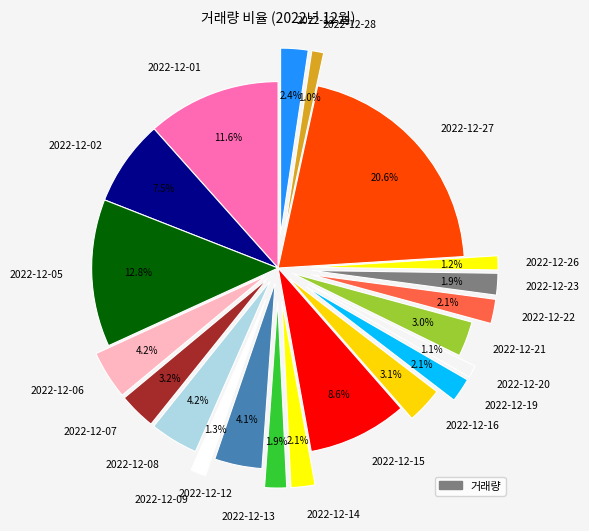

To the nearest percent, what is the average slice percentage?

5%